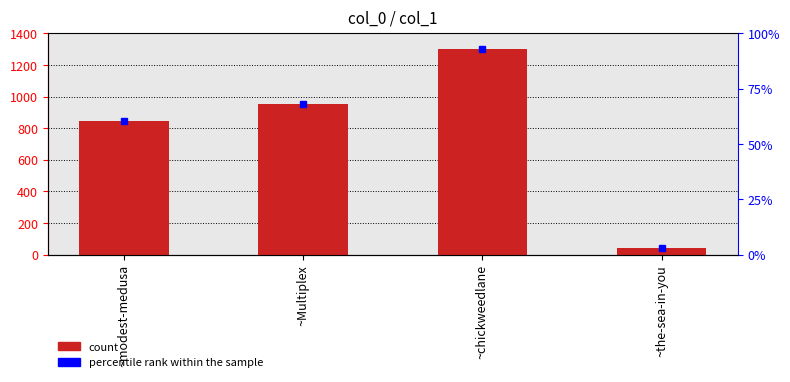

What position from the left is ~the-sea-in-you?

4